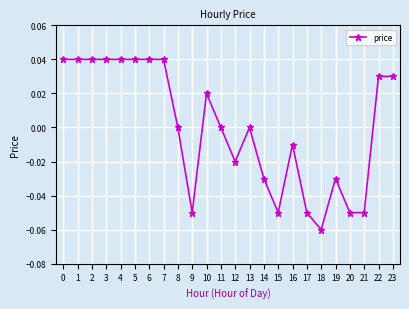

The value at 2 is 0.0. True or false?

True